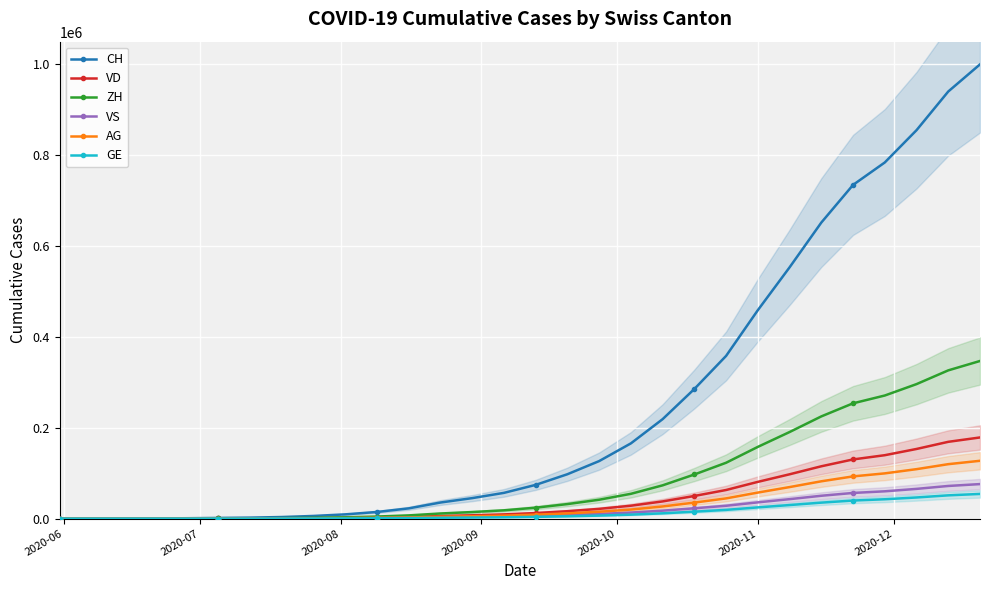

How many intersections are there between AG and GE?

1